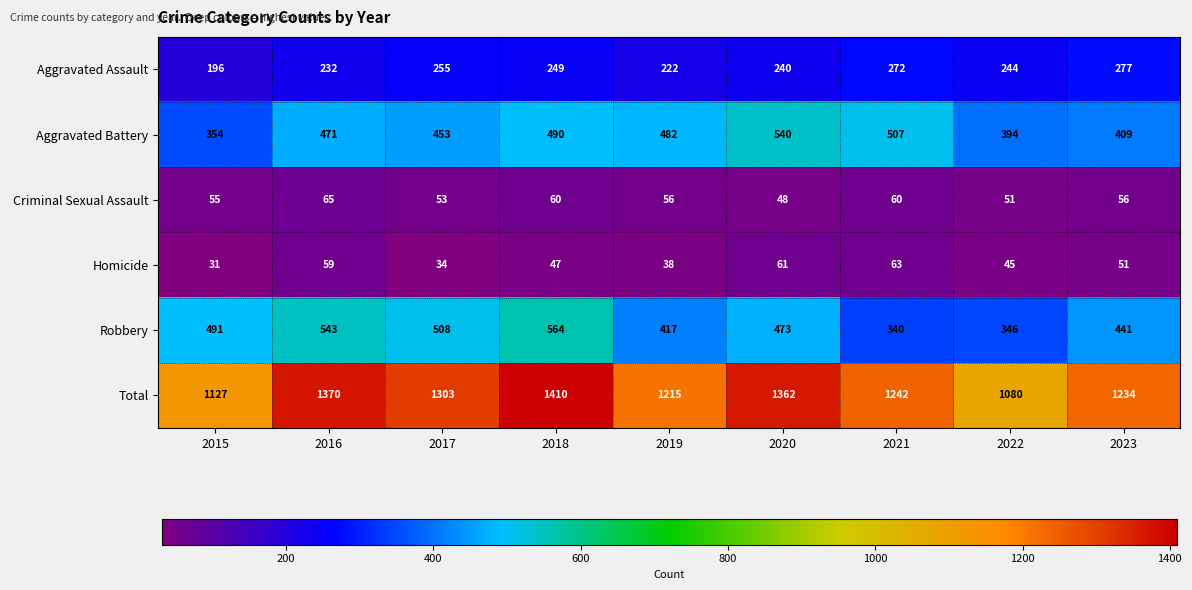

How many values in the Aggravated Assault series are below 244?

4